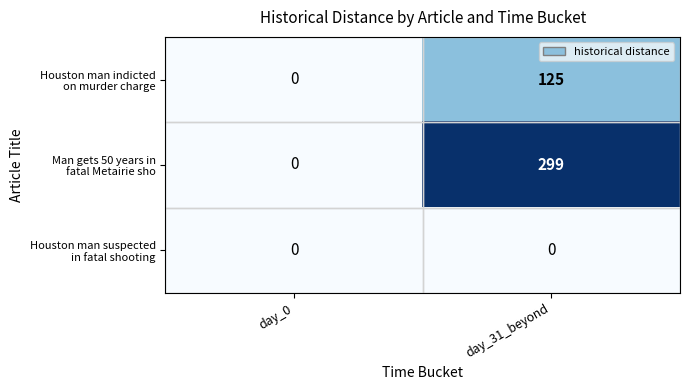

At which category is the sum across all series the highest?

day_31_beyond